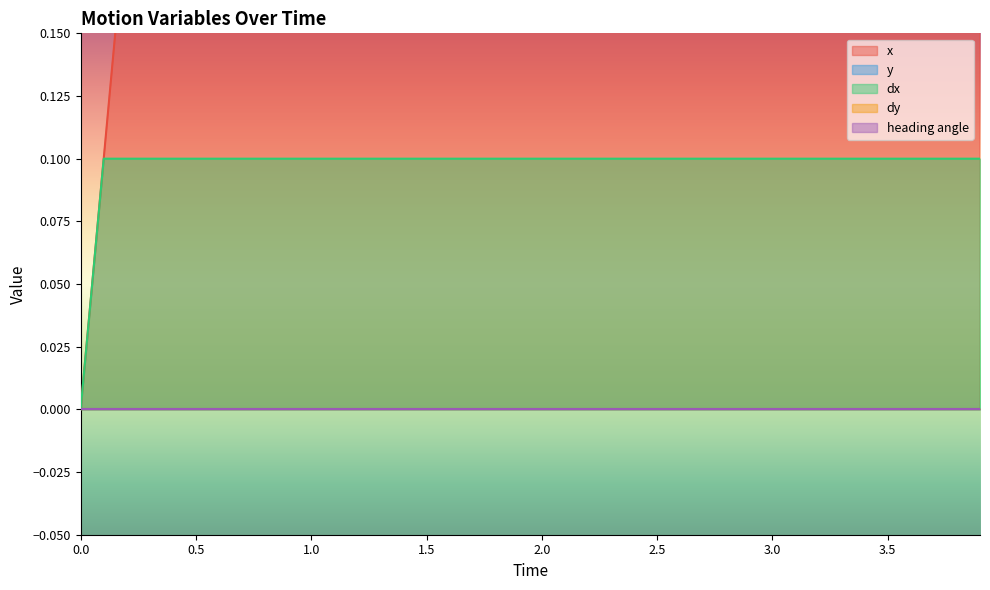

How many positive values does the dx series have?

39